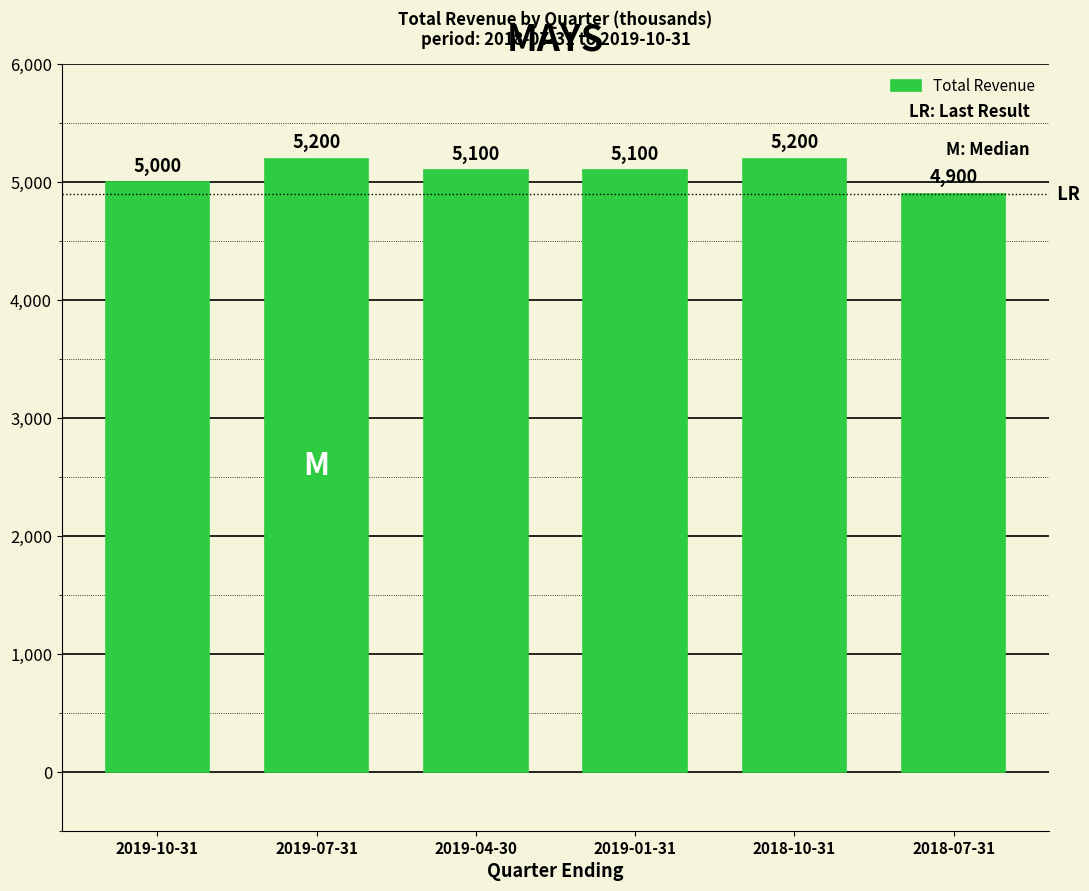

Are the bars horizontal?

No